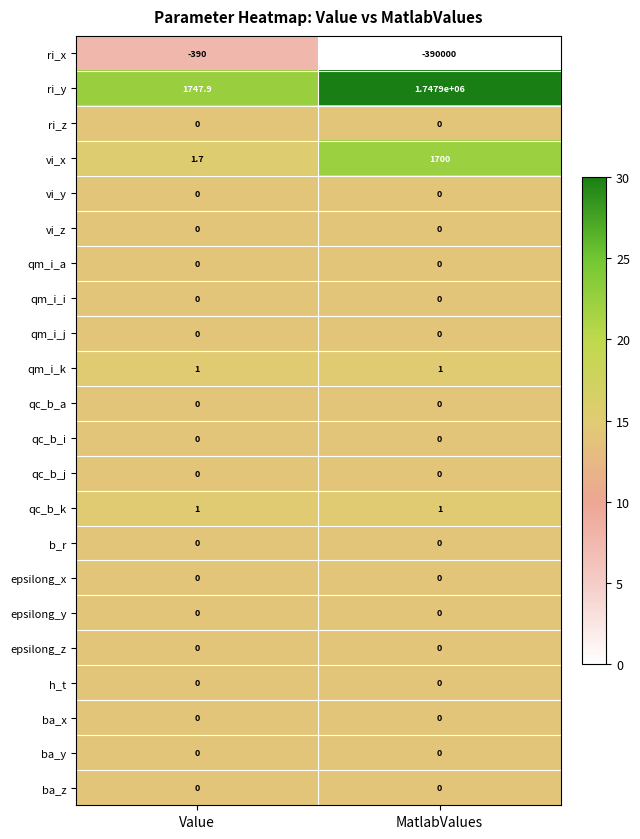

What is the sum of all qm_i_k values?

2.0